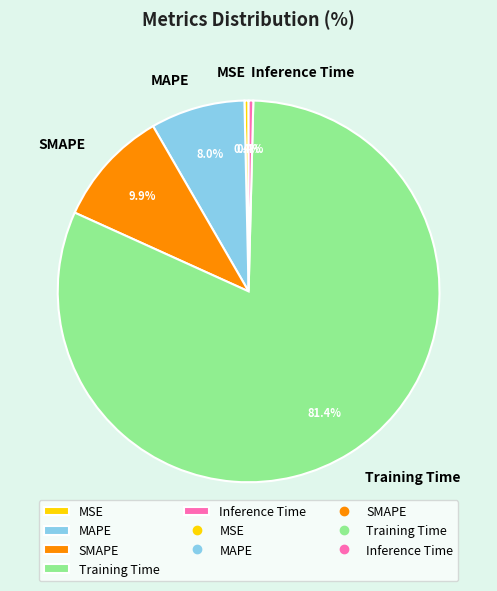

Which has a higher value, SMAPE or MSE?

SMAPE